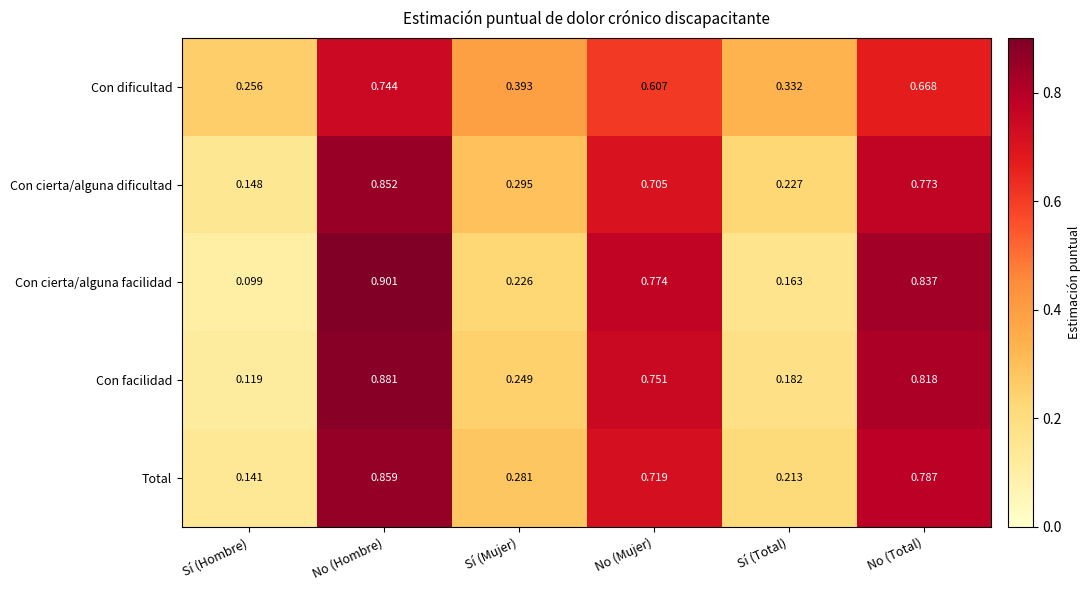

Which series changed the most between Sí (Hombre) and No (Total)?

Con cierta/alguna facilidad